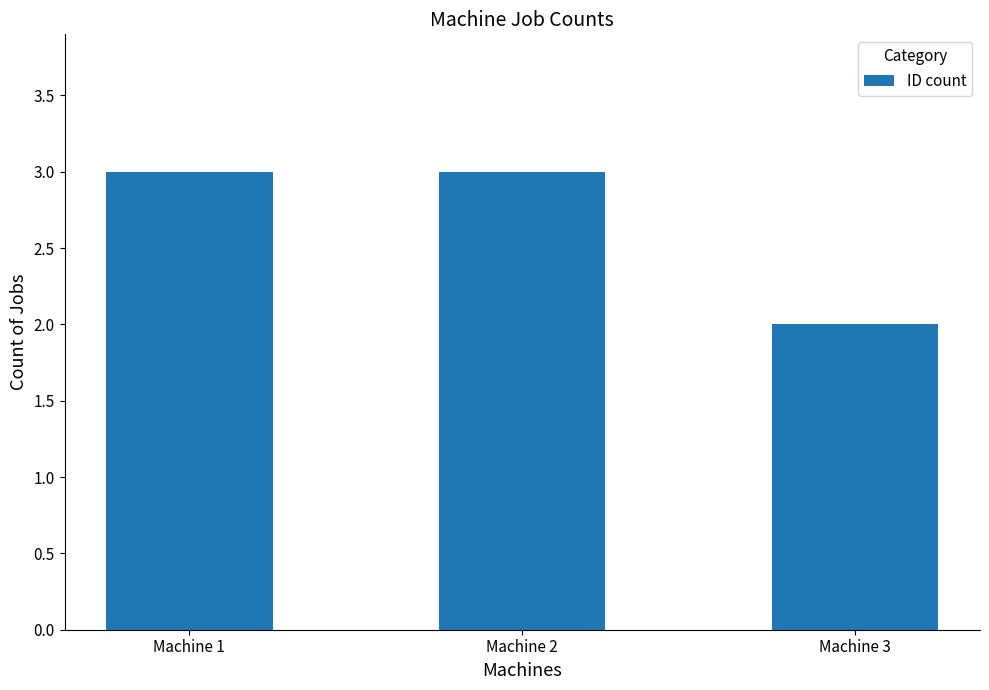

How many distinct data groups are displayed?

1